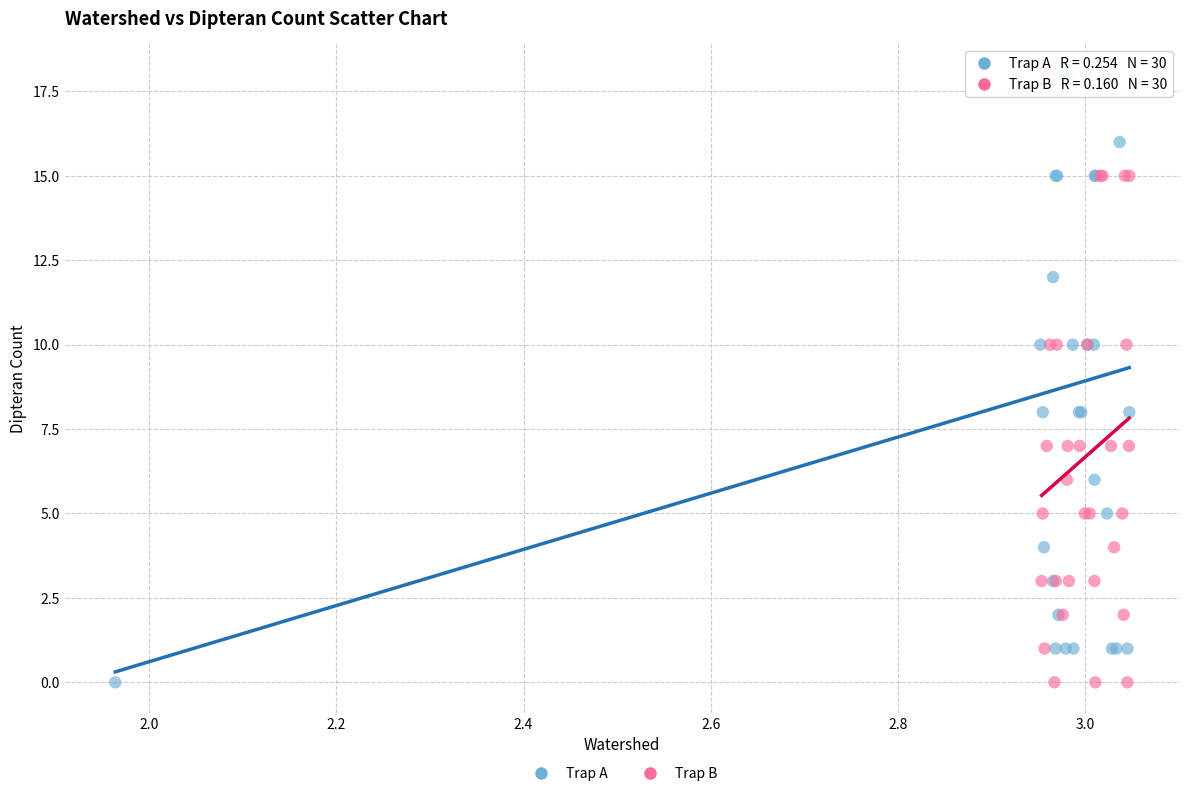

What are all the series names shown in the legend?

Trap A, Trap B